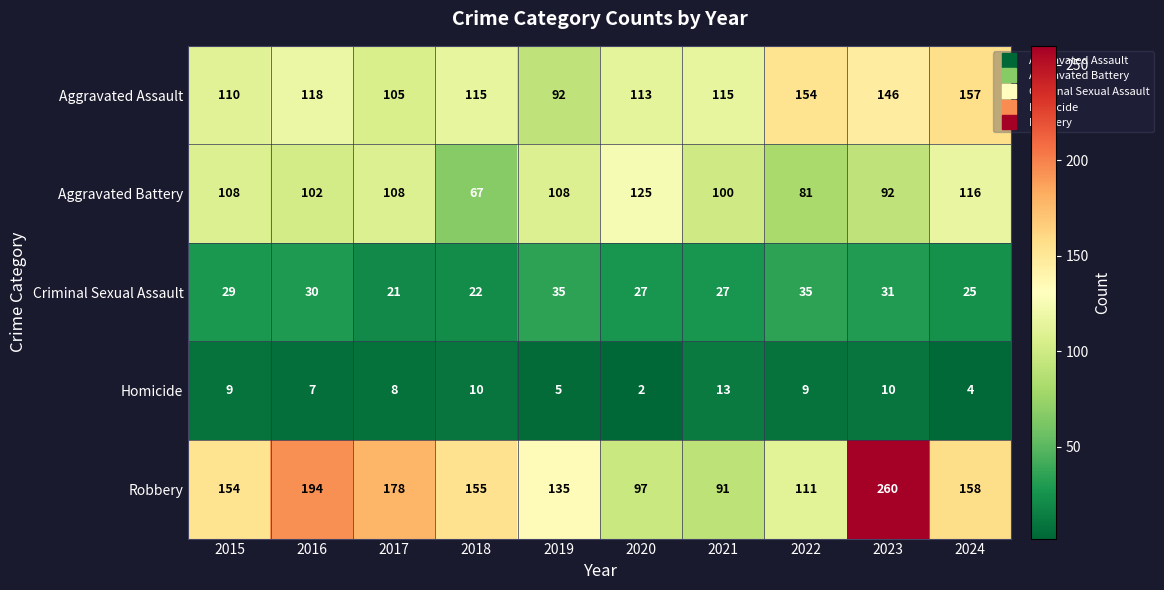

What value does the Aggravated Assault series have at 2018?

115